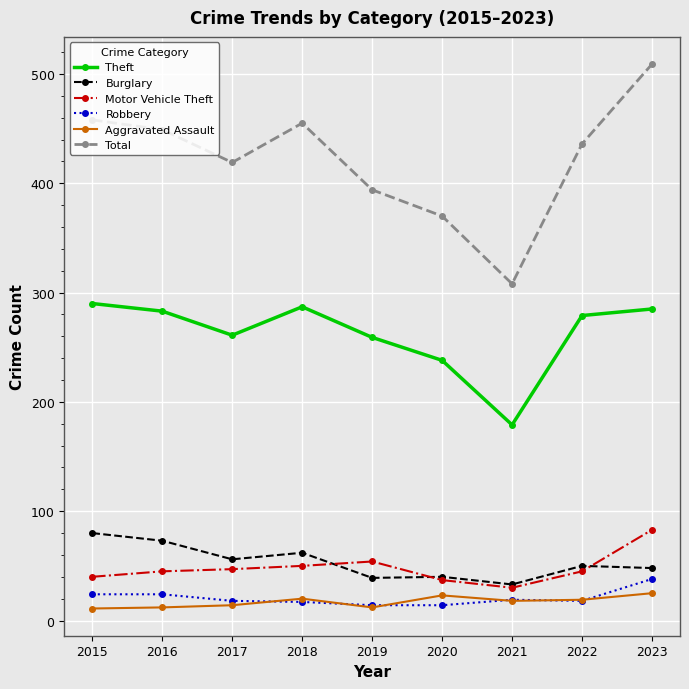

What is the greatest value displayed?

509